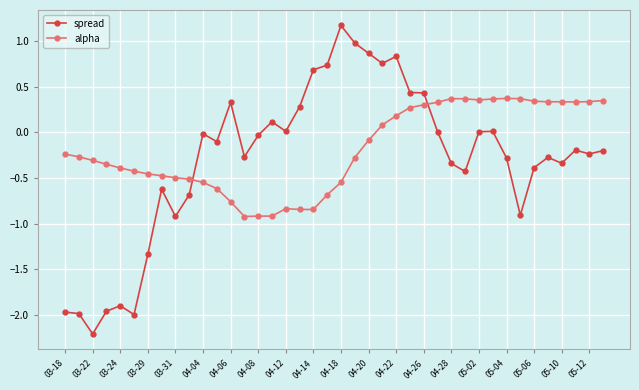

How many lines are shown in the chart?

2